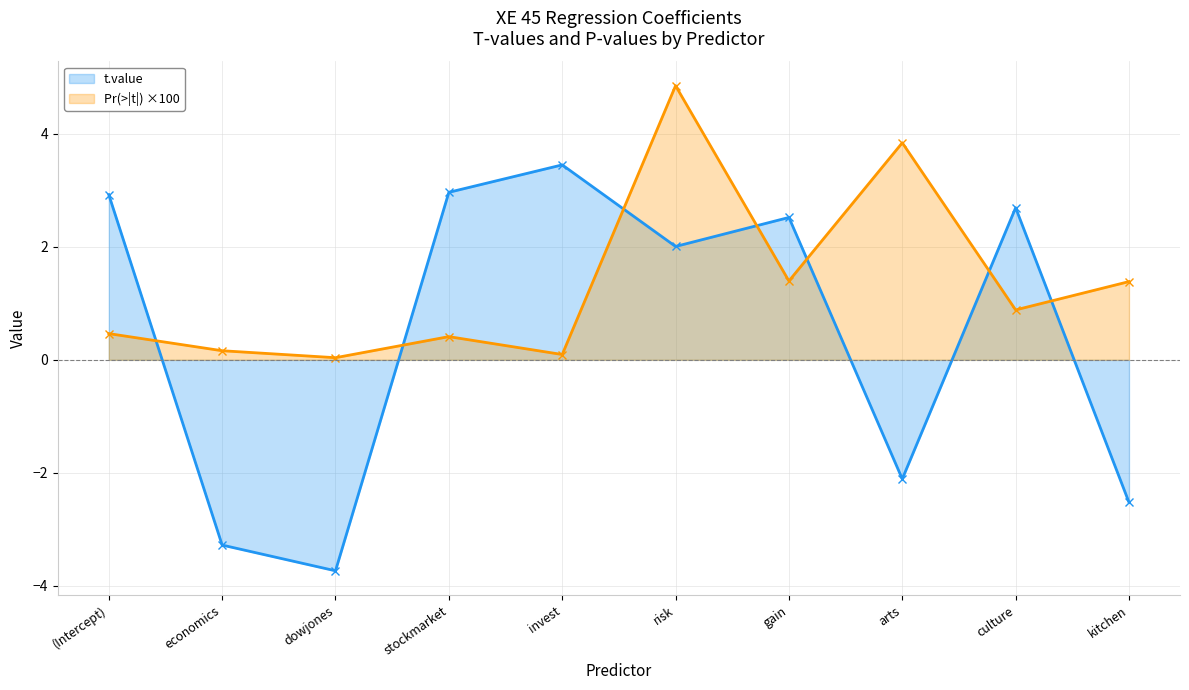

How many distinct data groups are displayed?

2